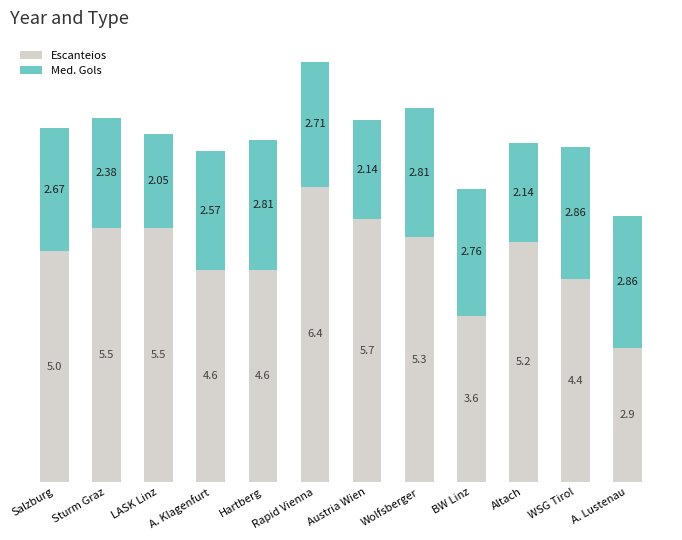

At which category is the sum across all series the highest?

Rapid Vienna